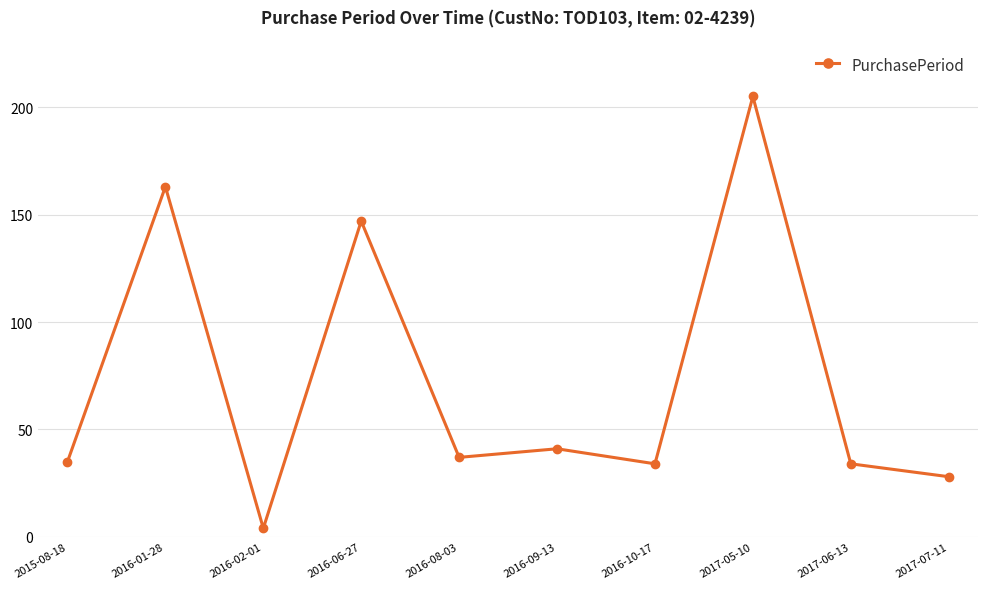

Reading left to right, extract all data points from this chart.

2015-08-18=35	2016-01-28=163	2016-02-01=4	2016-06-27=147	2016-08-03=37	2016-09-13=41	2016-10-17=34	2017-05-10=205	2017-06-13=34	2017-07-11=28